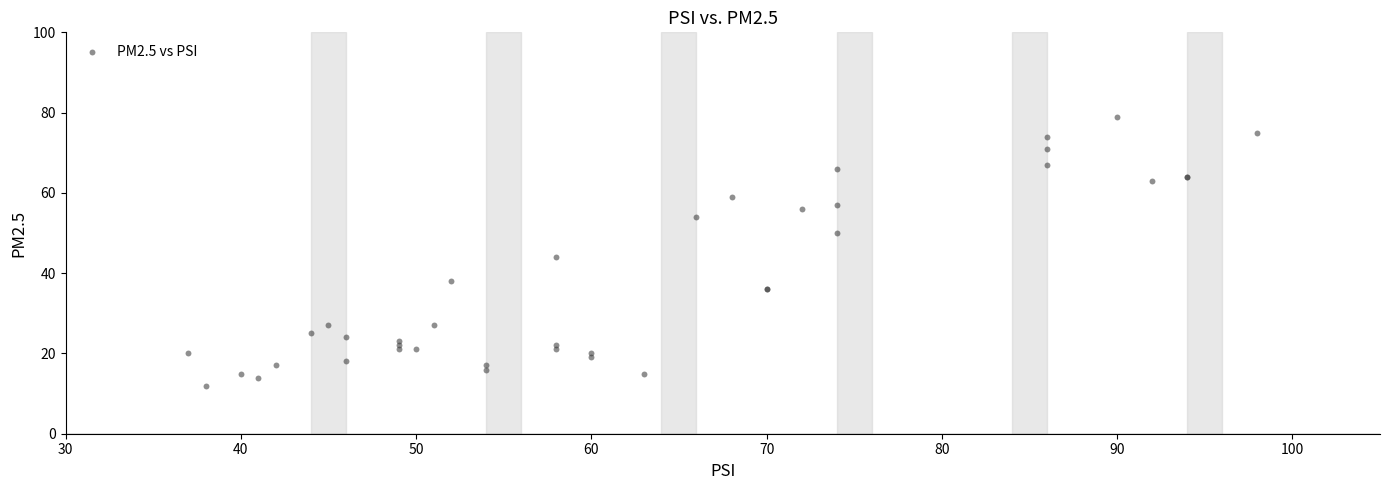

What Y value in the scatter plot is closest to 45?

44